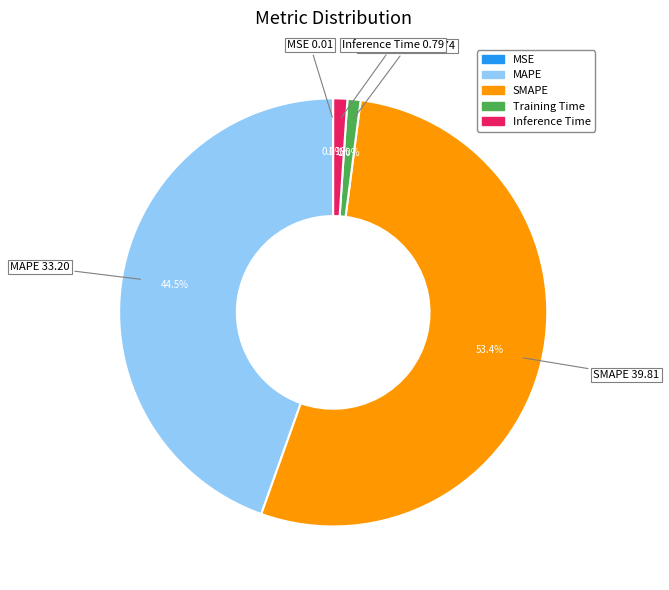

Which category has the biggest portion of the pie?

SMAPE